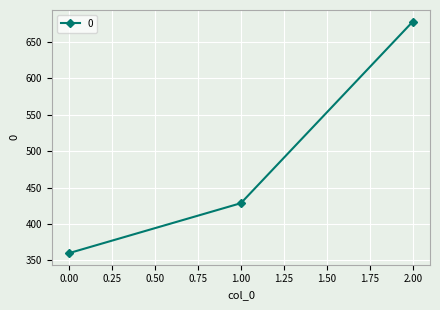

Where does the data first go above 428?

1.00